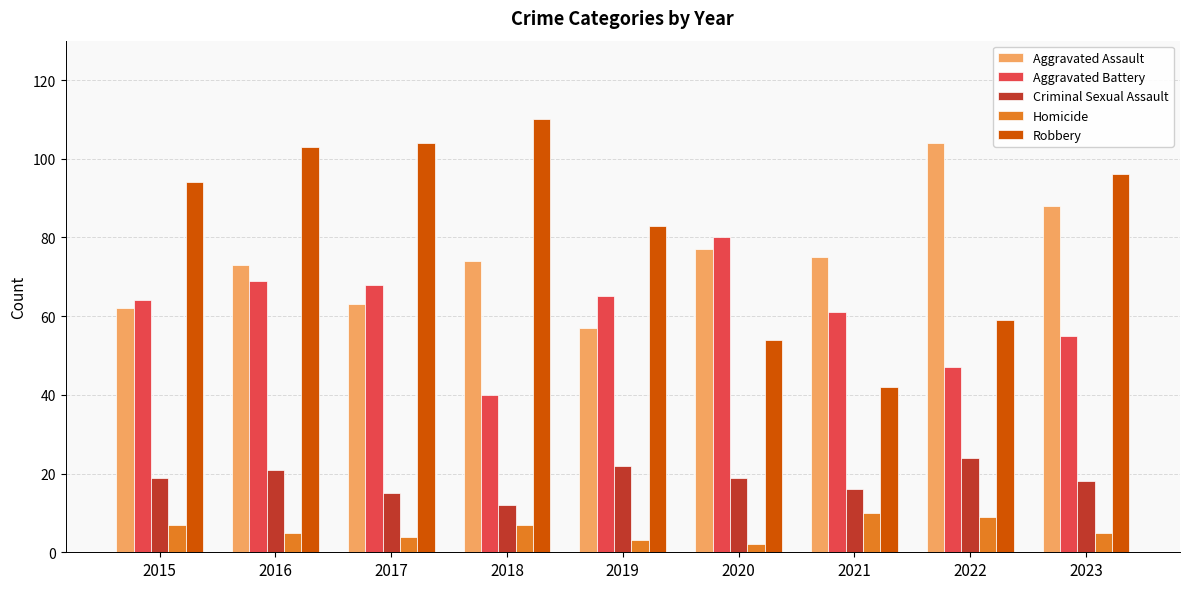

Reading left to right, what are all the values shown in this chart?

Aggravated Assault: 62	73	63	74	57	77	75	104	88
Aggravated Battery: 64	69	68	40	65	80	61	47	55
Criminal Sexual Assault: 19	21	15	12	22	19	16	24	18
Homicide: 7	5	4	7	3	2	10	9	5
Robbery: 94	103	104	110	83	54	42	59	96